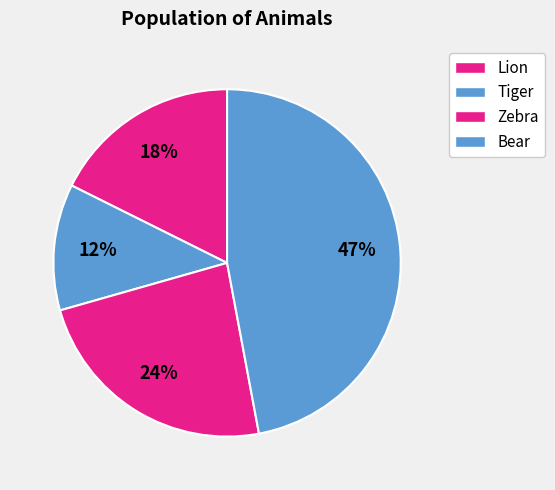

Between Zebra and Tiger, which is larger?

Zebra